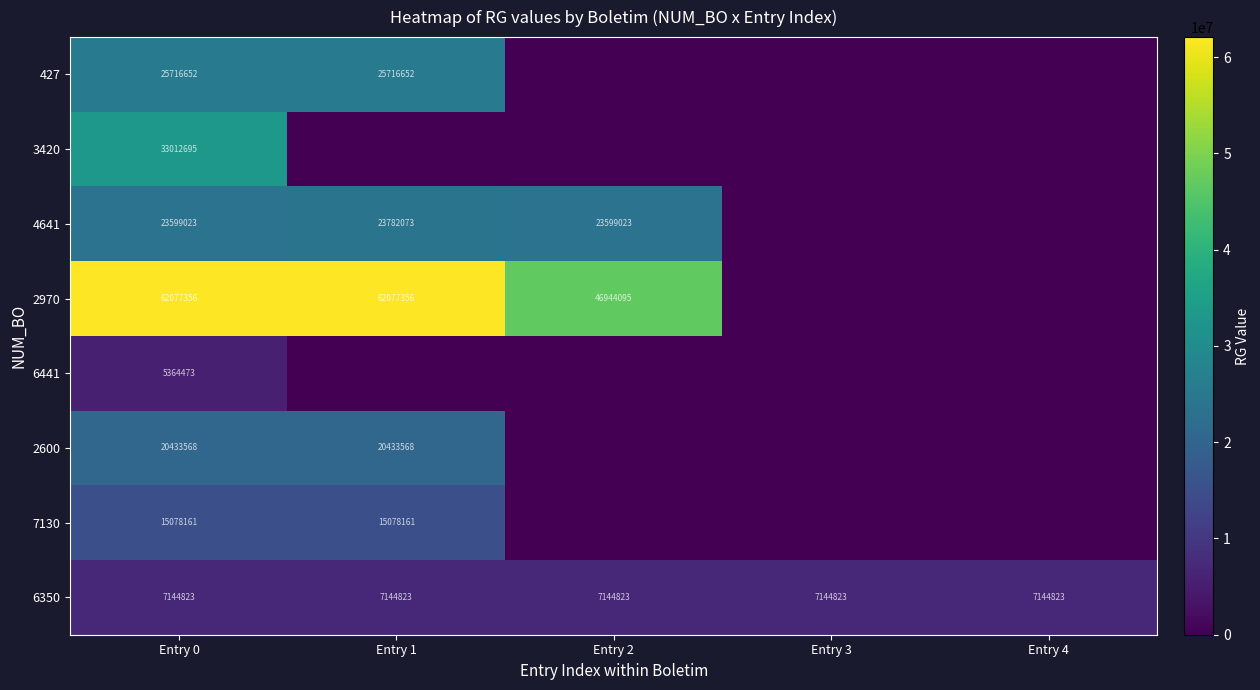

The value of 2600 at Entry 1 is 20433568. True or false?

True